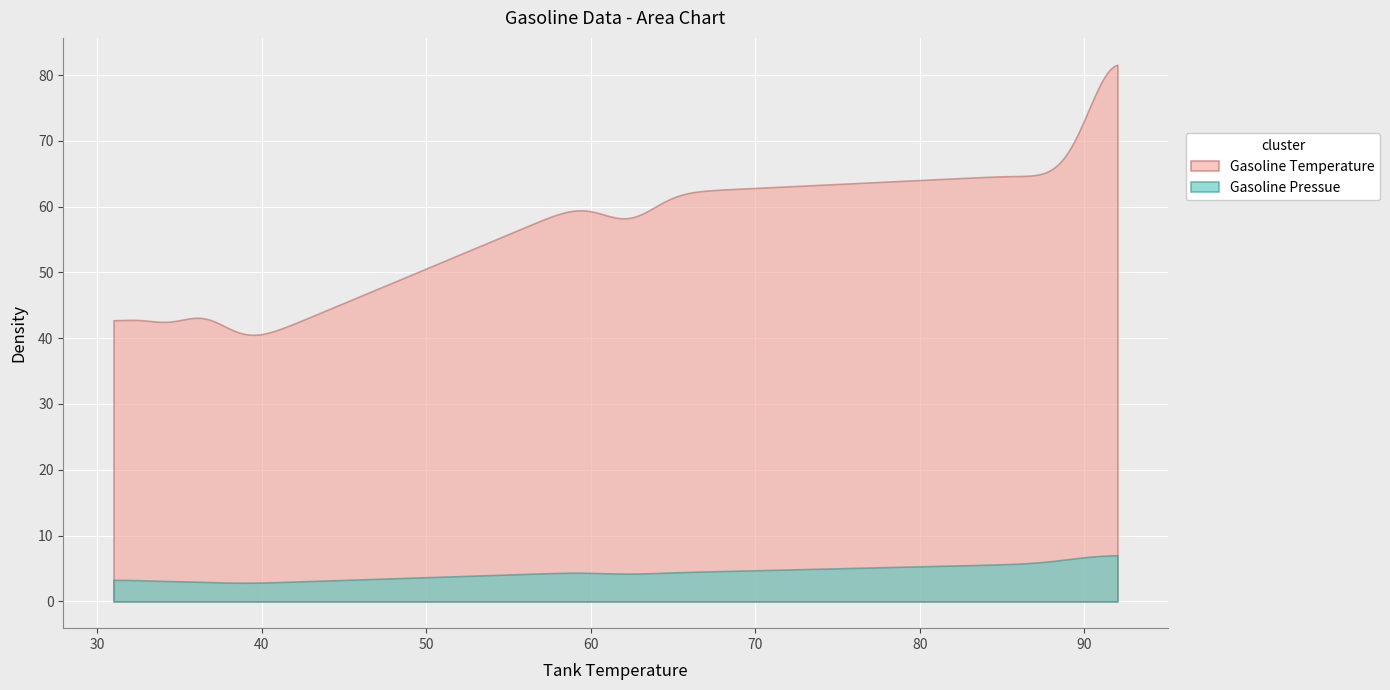

What is the highest value of the Gasoline Pressue series?

7.0